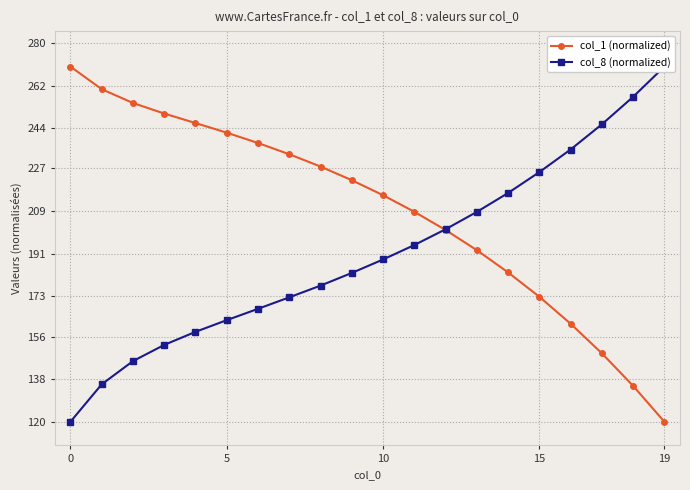

What is the maximum value for col_1 (normalized)?

270.0